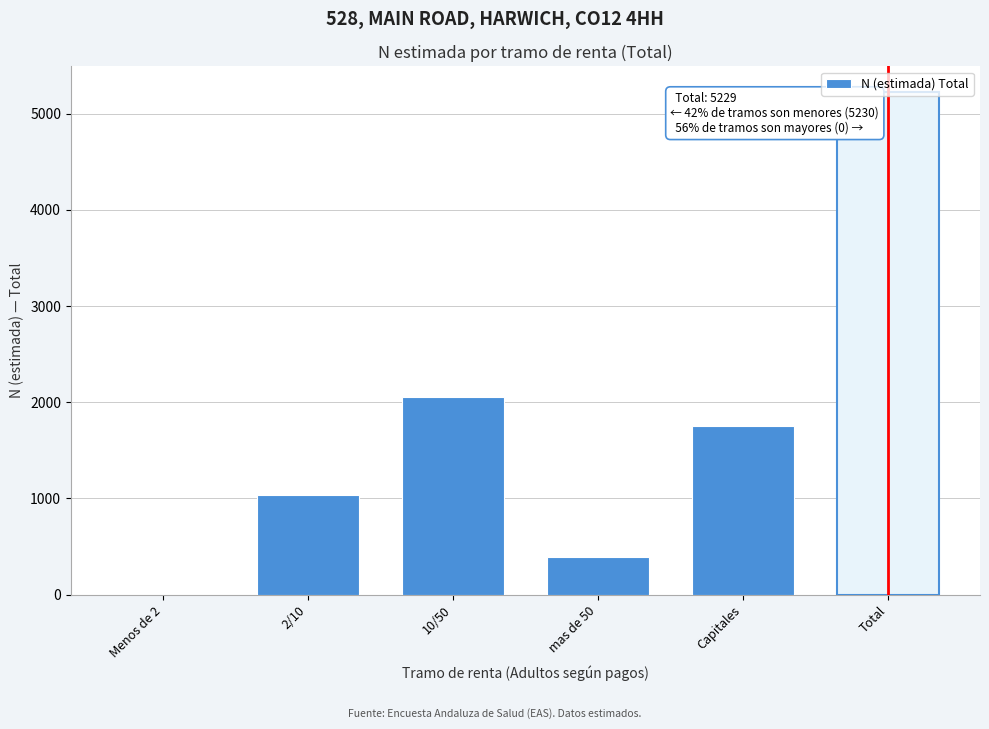

What is the maximum value shown in the chart?

5229